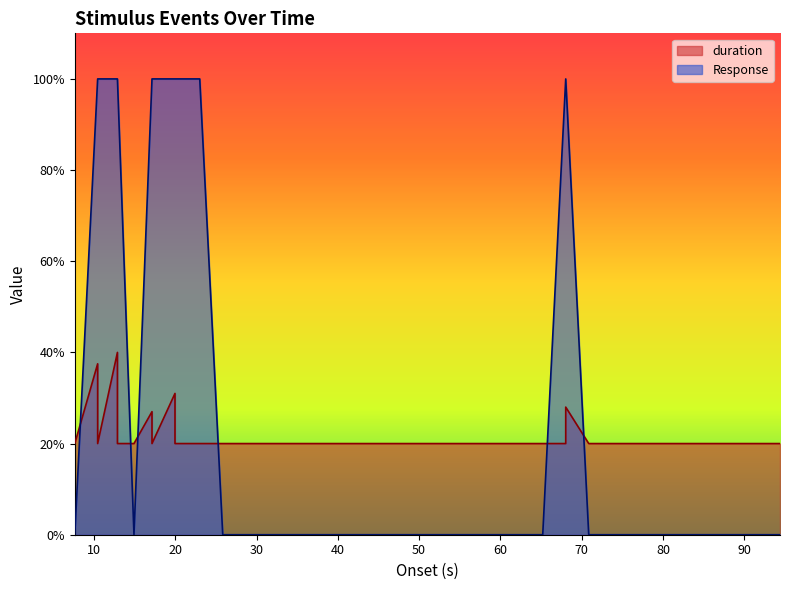

Between which two adjacent categories do Response and duration first intersect?

7.644 and 10.457